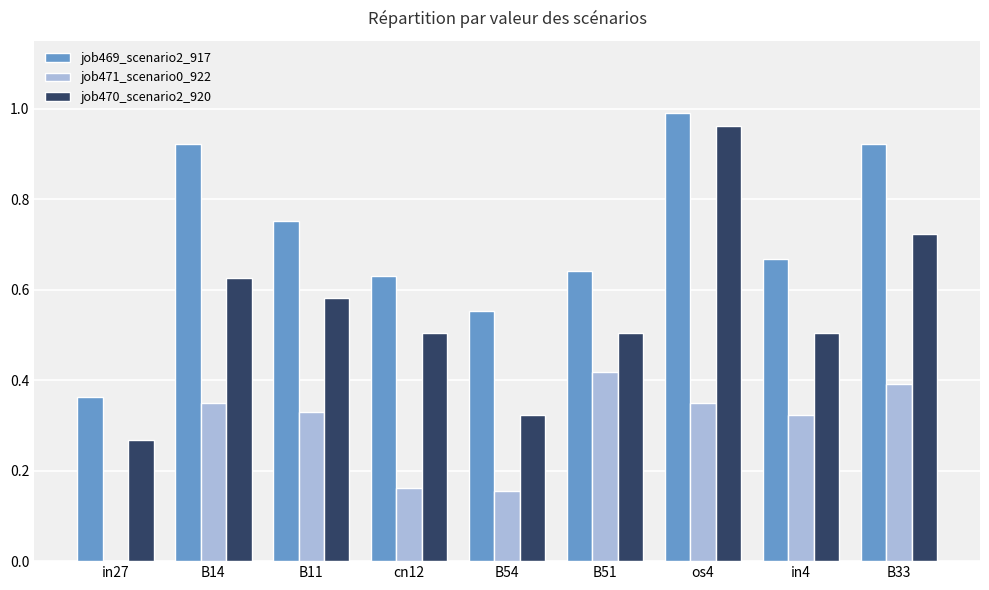

At which label does job469_scenario2_917 reach its peak?

os4